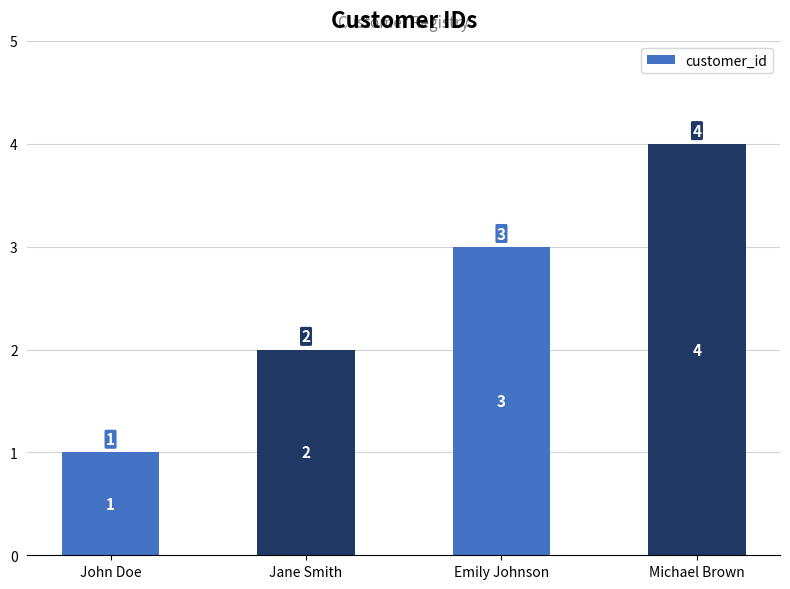

Are the bars horizontal?

No